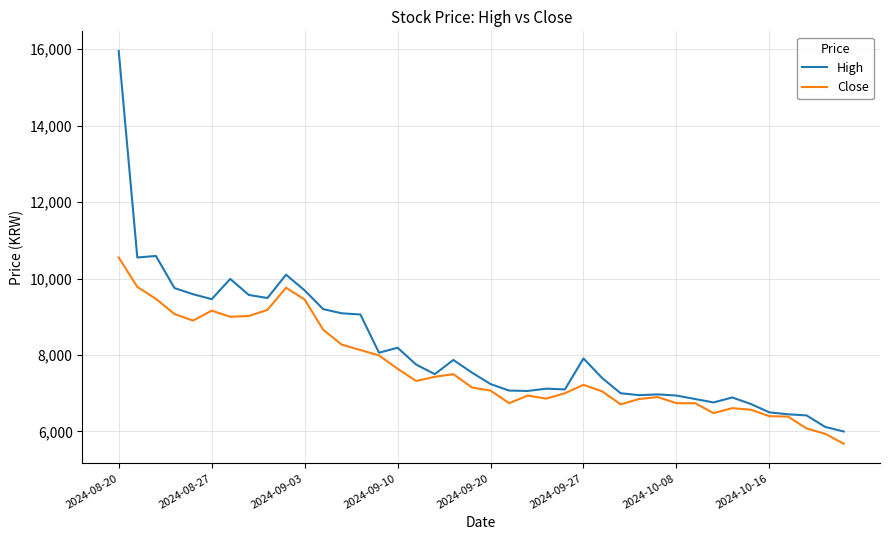

Does the chart have visible grid lines?

Yes